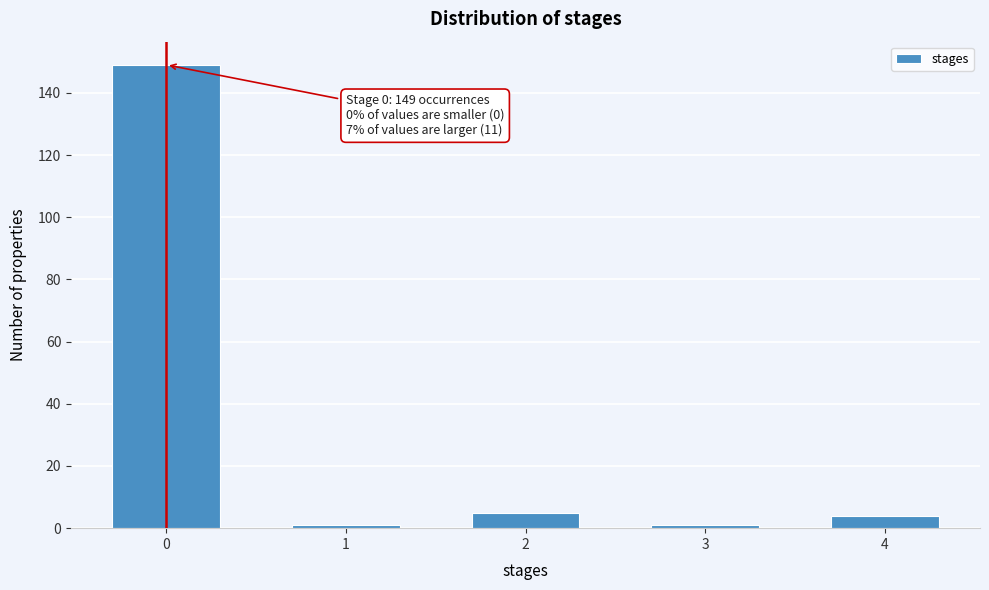

Reading left to right, what are all the values shown in this chart?

149	1	5	1	4